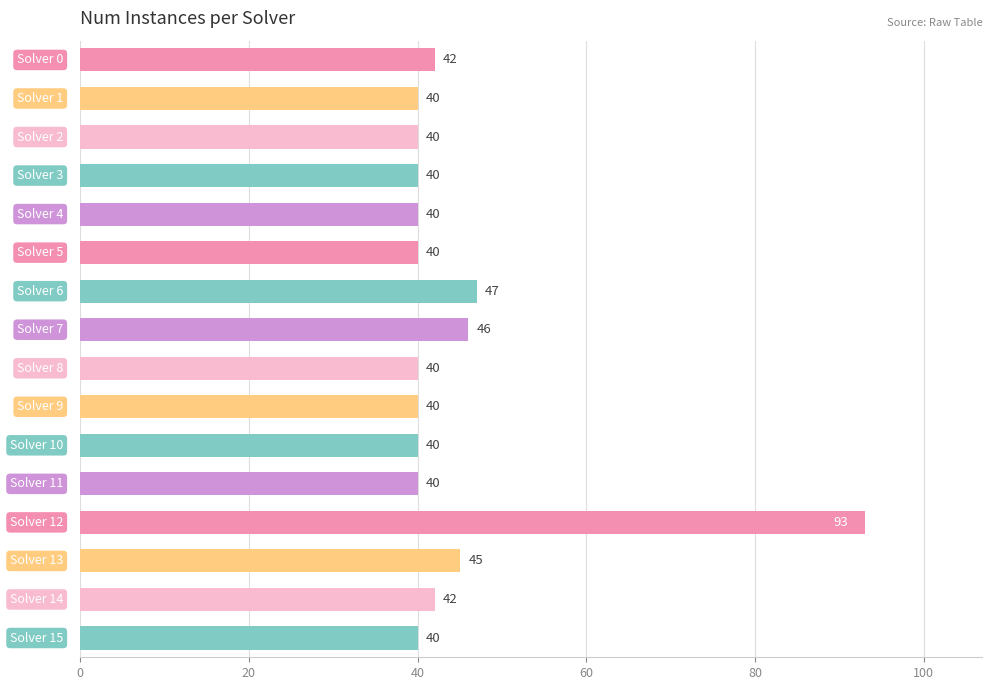

What is the average value?

45